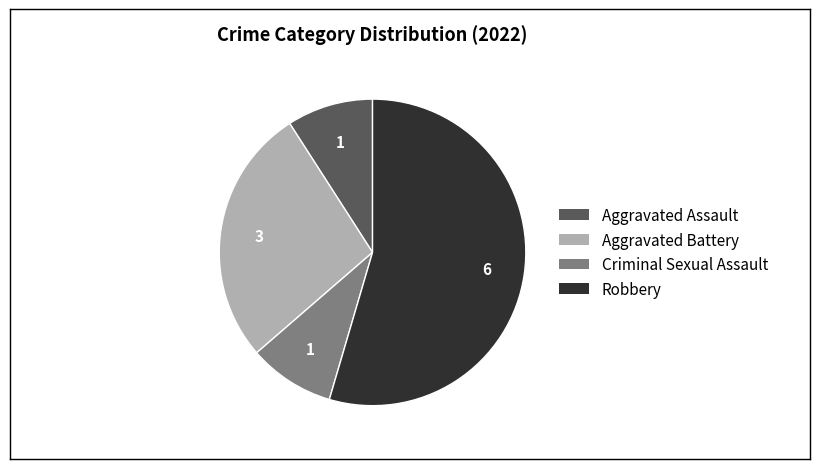

Count the number of slices in the pie.

4